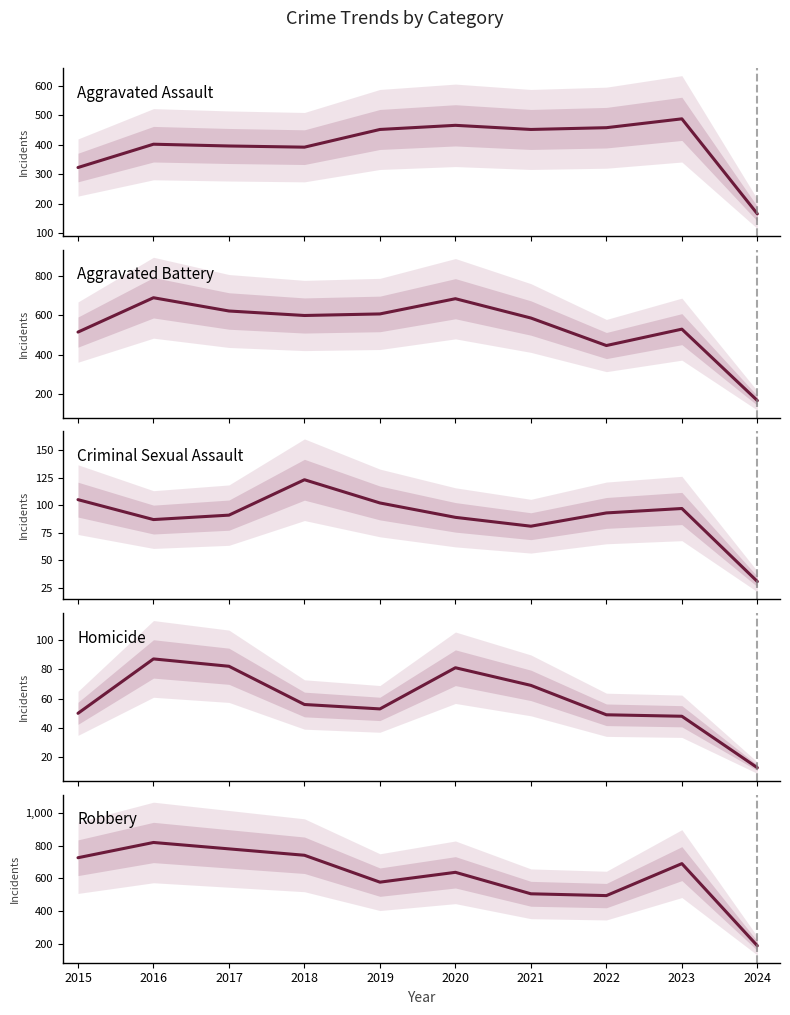

What is the average value of the Robbery series?

616